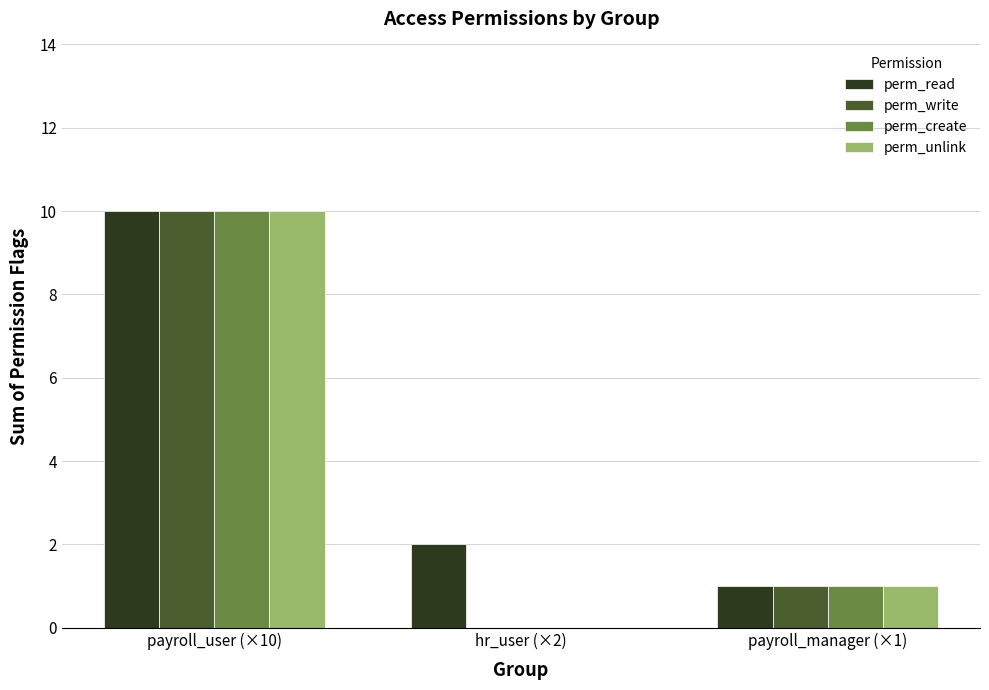

The value of perm_read at payroll_manager (×1) is 0. True or false?

False